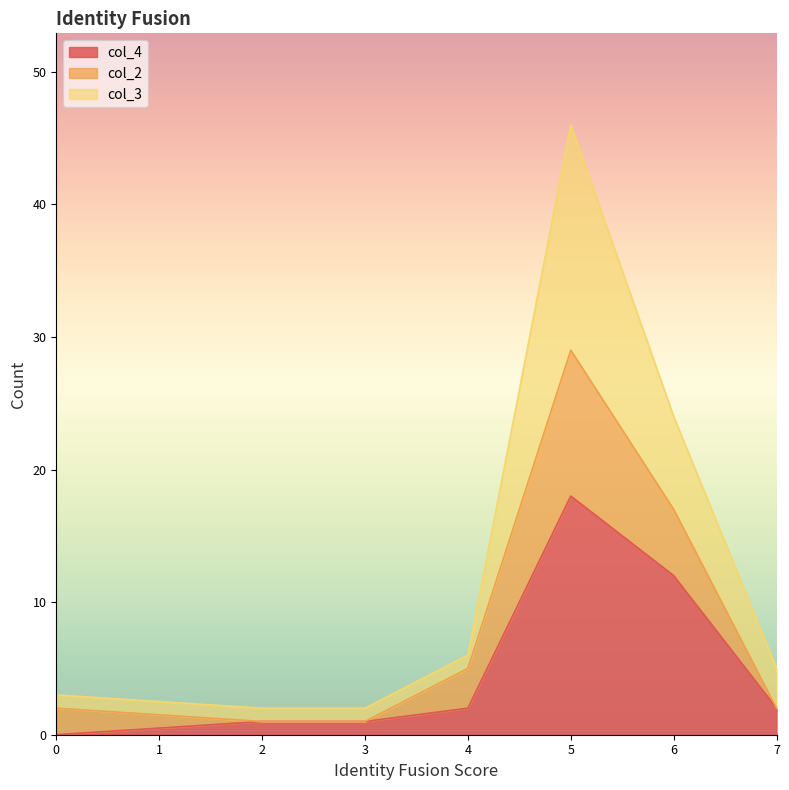

Which series changed the most between 4 and 5?

col_3